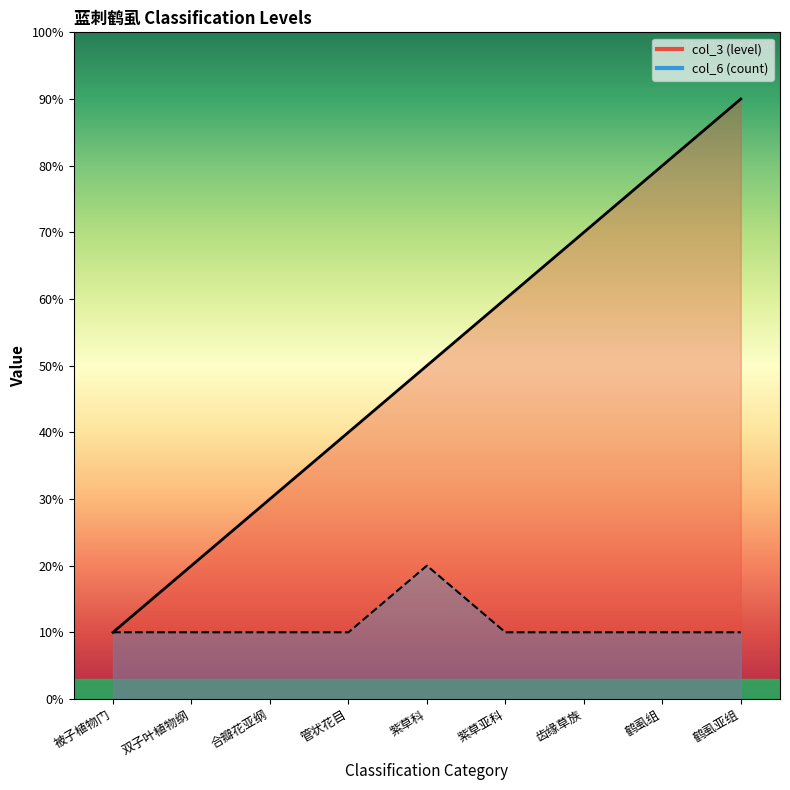

At which label is col_3 (level) closest to 5?

紫草科